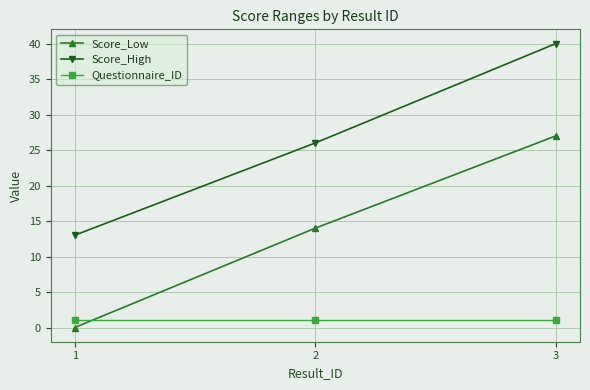

What is the sum of the Questionnaire_ID values at 2 and 1?

2